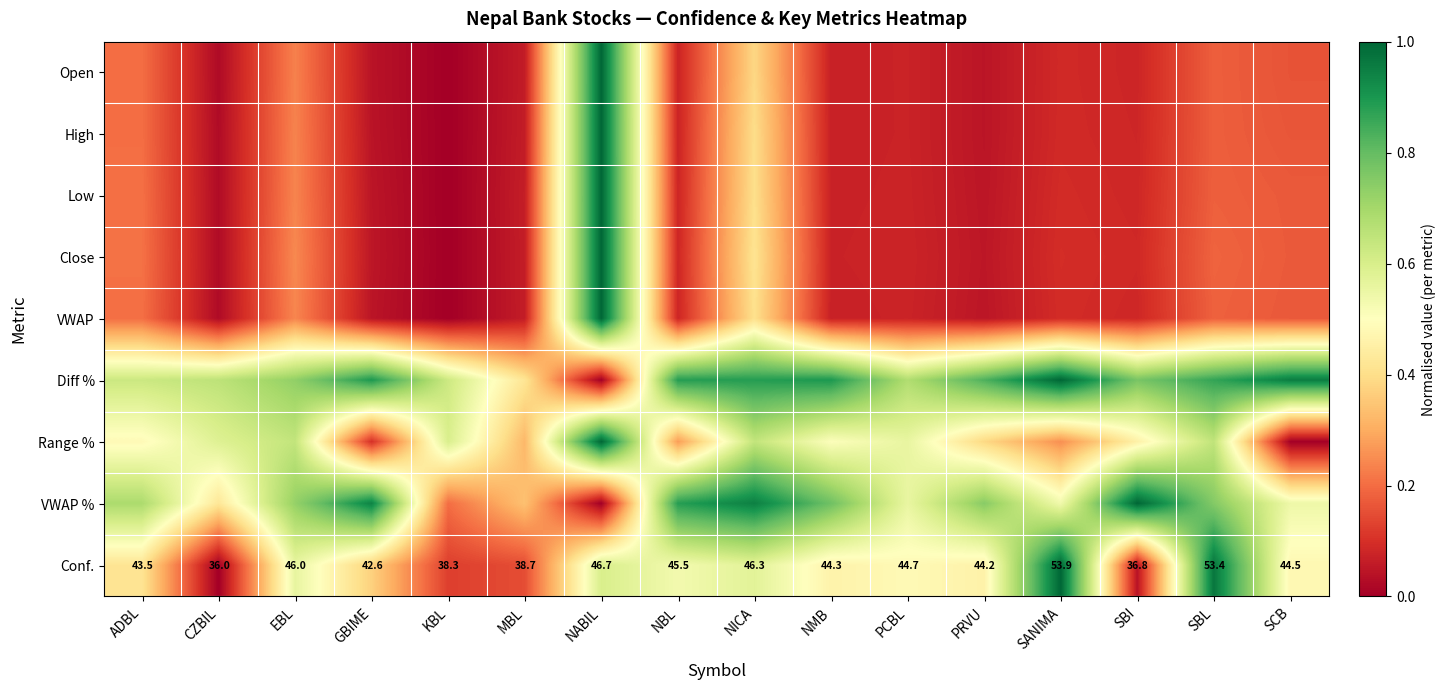

Where does the Conf. series first go above 44?

EBL